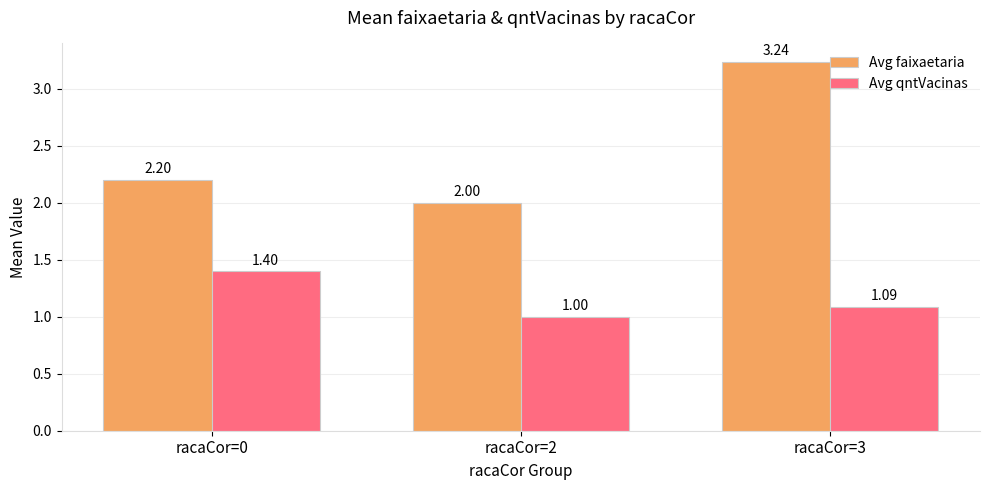

Which series has the widest spread of values?

Avg faixaetaria